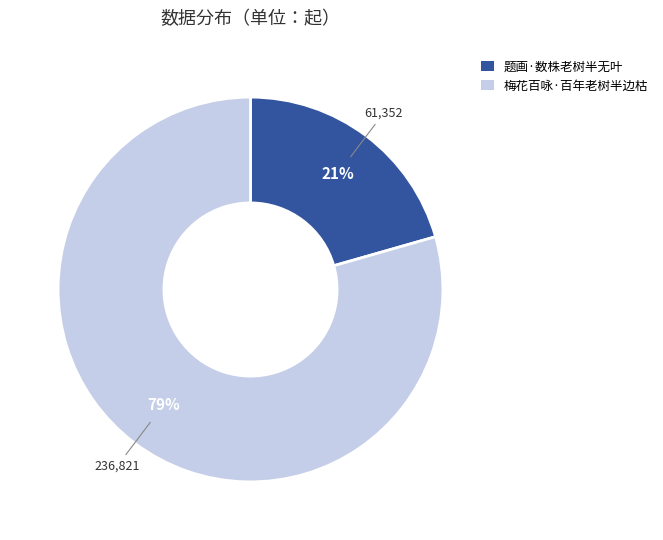

Which category has the smallest portion of the pie?

题画·数株老树半无叶